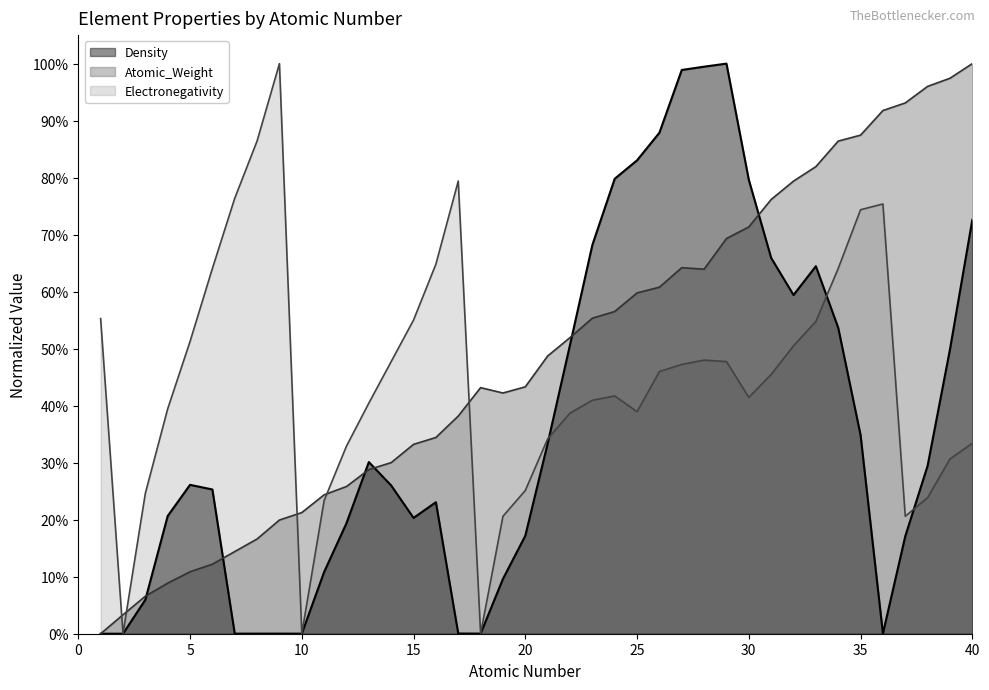

At which category does Atomic_Weight reach its first local valley?

19